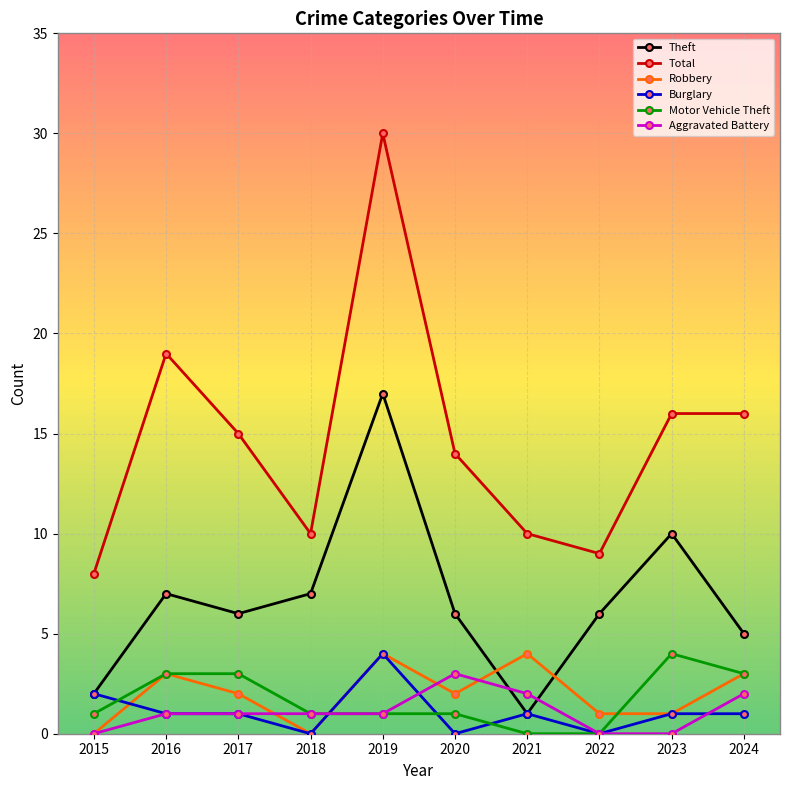

How many data points does each series have?

10